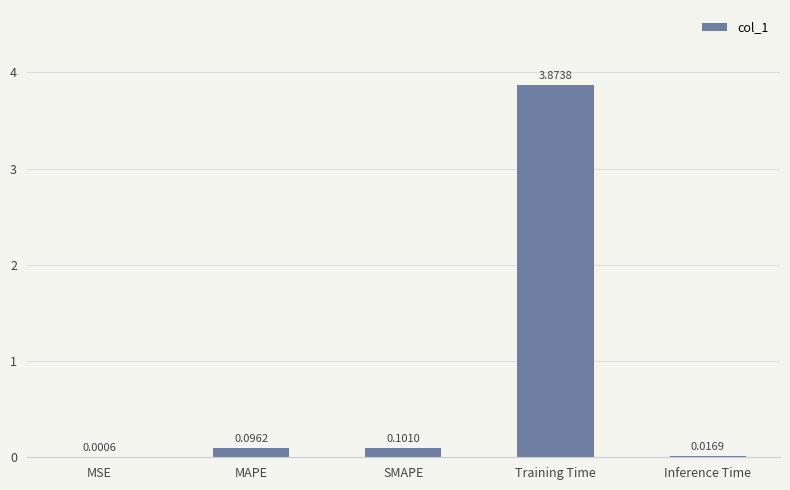

Are the bars horizontal?

No